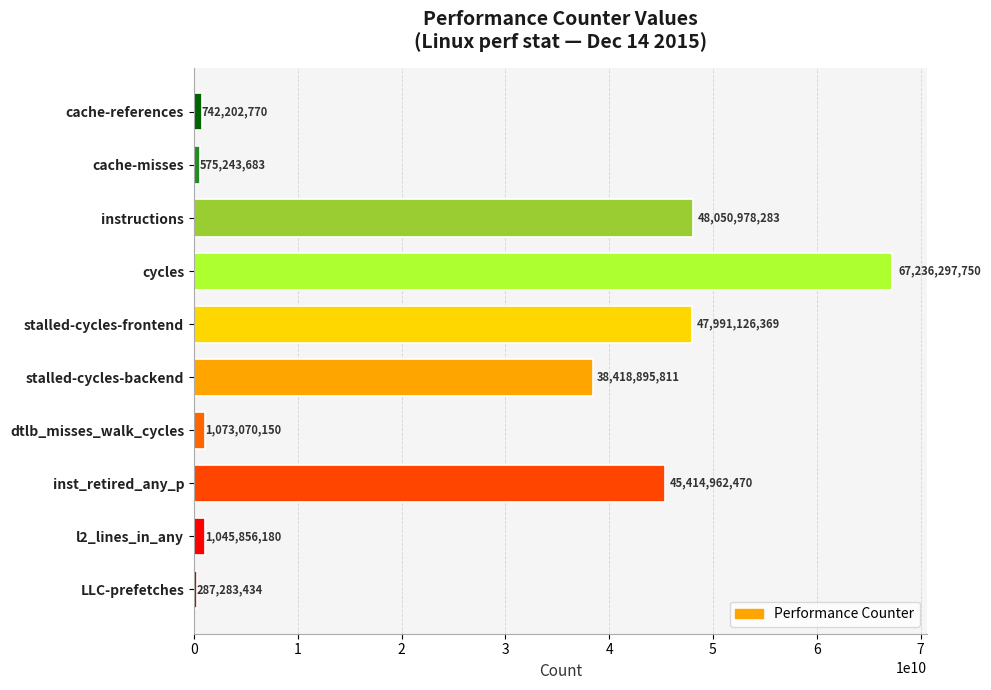

What is the sum of the values at dtlb_misses_walk_cycles and stalled-cycles-backend?

39491965961